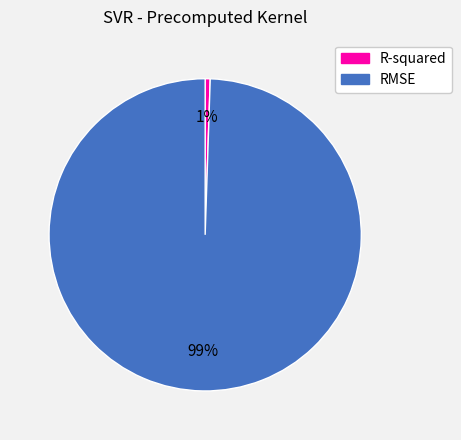

To the nearest percent, what is the average slice percentage?

50%